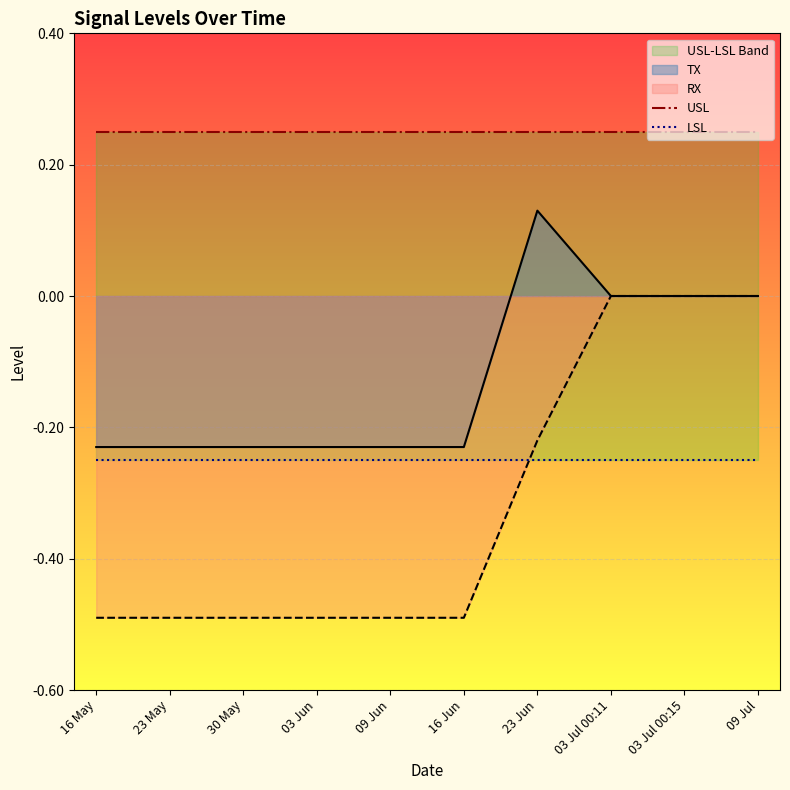

The value of TX at 16 Jun is -0.0. True or false?

False